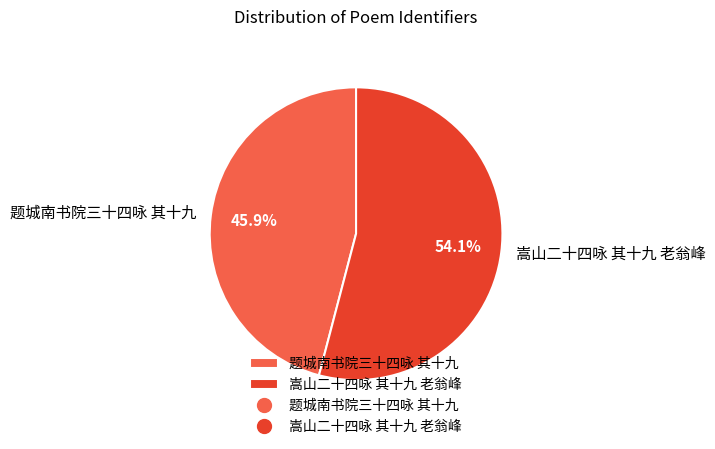

True or false: 嵩山二十四咏 其十九 老翁峰 accounts for 64% of the total.

False